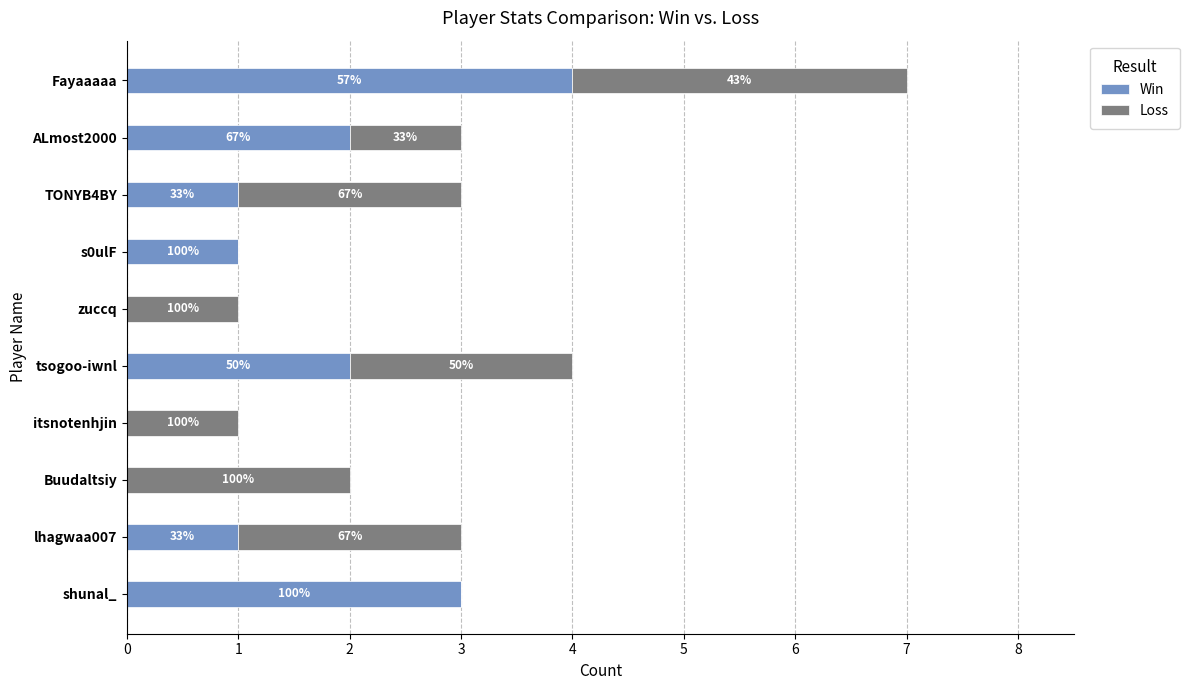

What are all the series names shown in the legend?

Win, Loss